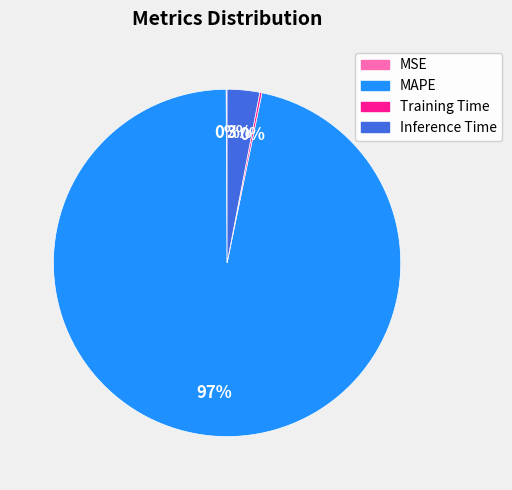

The Inference Time slice represents 3% of the pie. True or false?

True